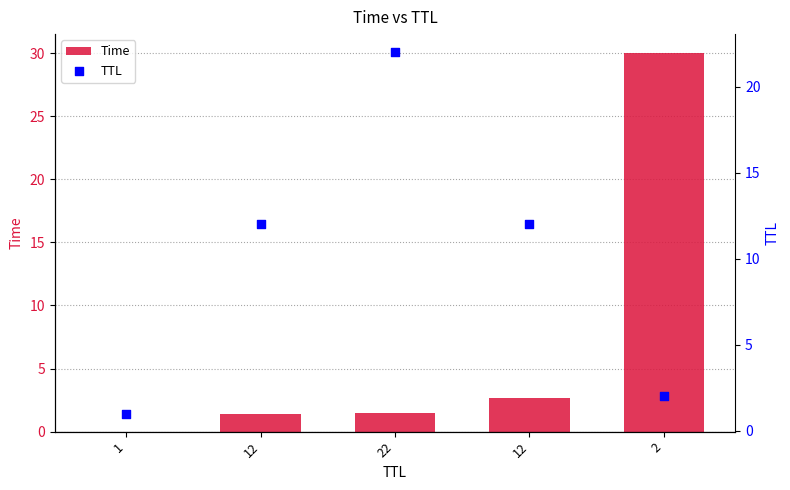

Is the value of TTL at 12 greater than the value of Time at 12?

Yes